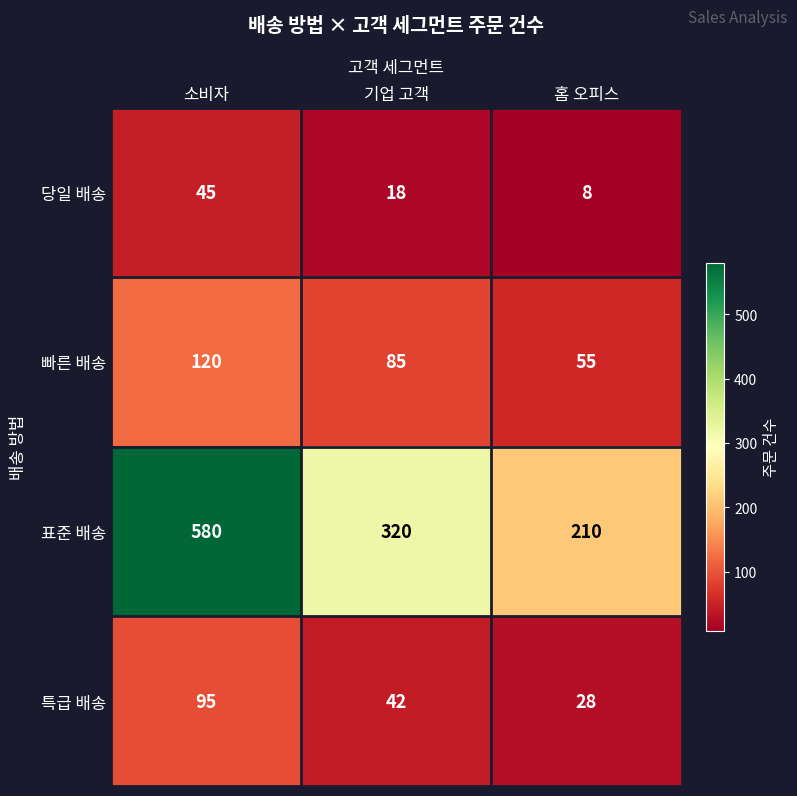

How many data points in 당일 배송 are less than 18?

1